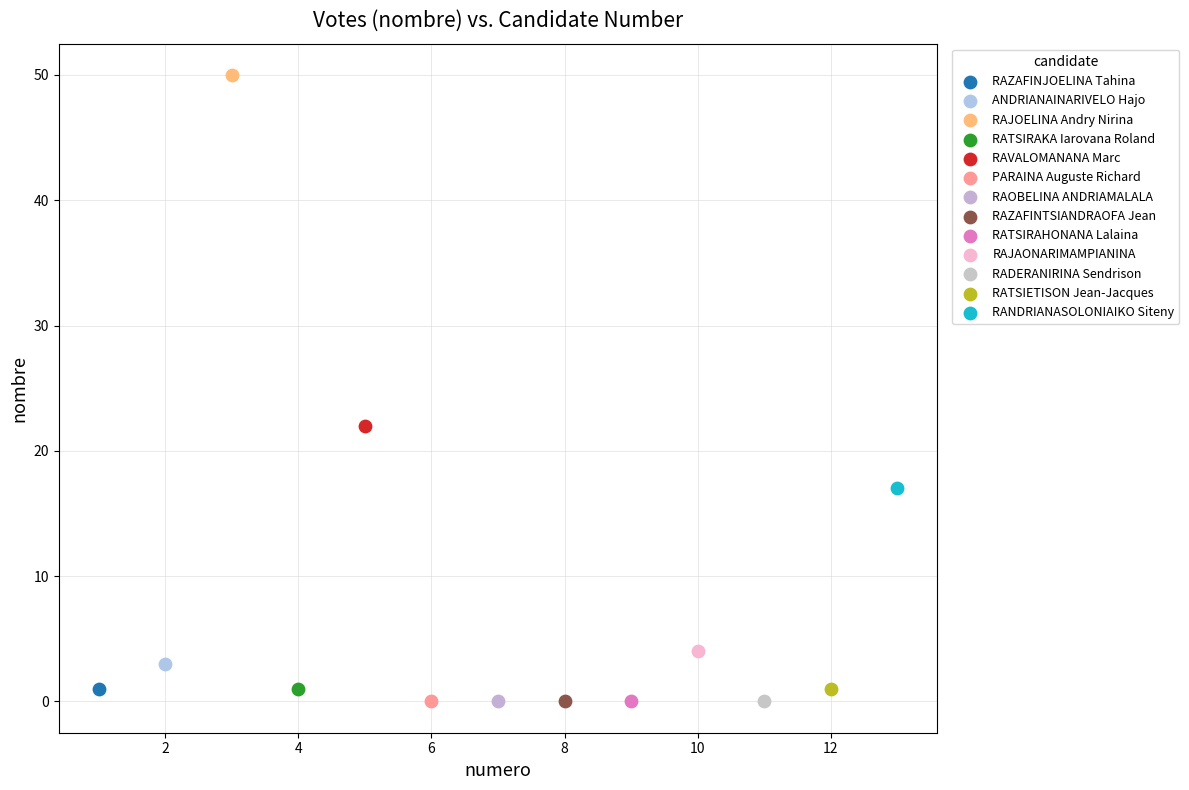

What are all the series names shown in the legend?

RAZAFINJOELINA Tahina, ANDRIANAINARIVELO Hajo, RAJOELINA Andry Nirina, RATSIRAKA Iarovana Roland, RAVALOMANANA Marc, PARAINA Auguste Richard, RAOBELINA ANDRIAMALALA, RAZAFINTSIANDRAOFA Jean, RATSIRAHONANA Lalaina, RAJAONARIMAMPIANINA, RADERANIRINA Sendrison, RATSIETISON Jean-Jacques, RANDRIANASOLONIAIKO Siteny